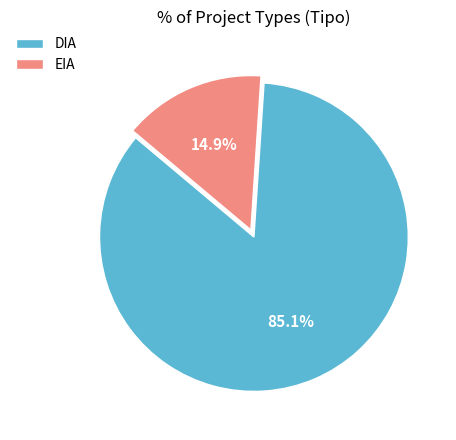

What portion of the pie excludes EIA?

85.1%